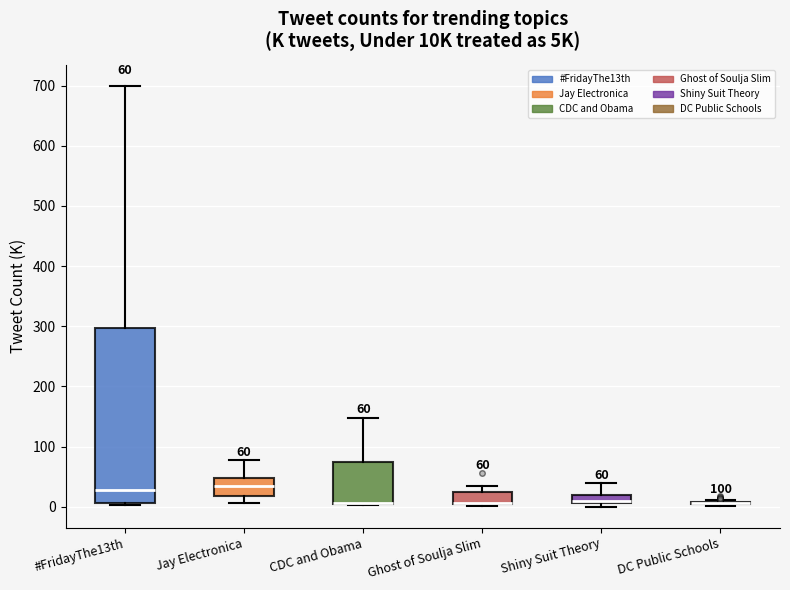

Comparing the boxes themselves (not the whiskers), which one is the tallest?

#FridayThe13th